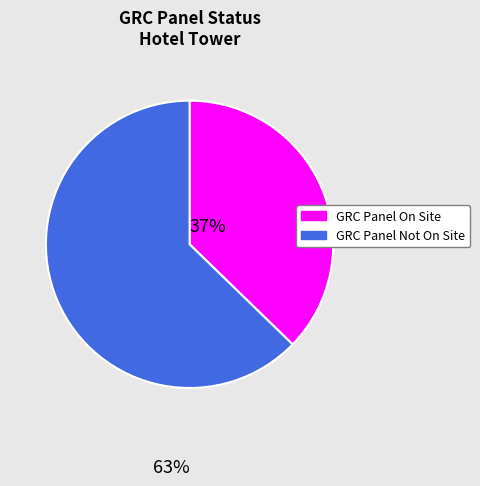

What is the ratio of the value at GRC Panel On Site to the value at GRC Panel Not On Site?

0.6